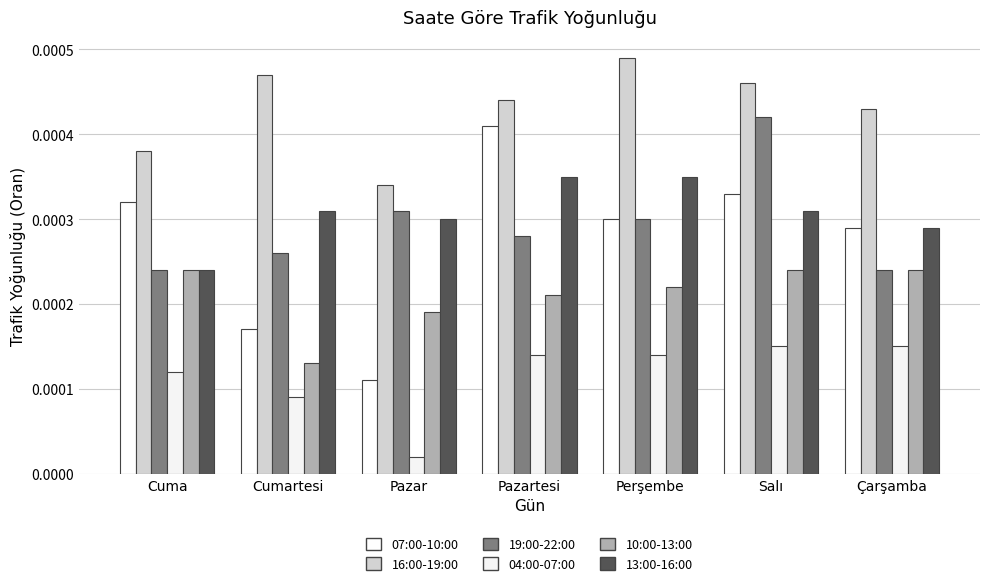

At which label does 07:00-10:00 reach its minimum?

Pazar